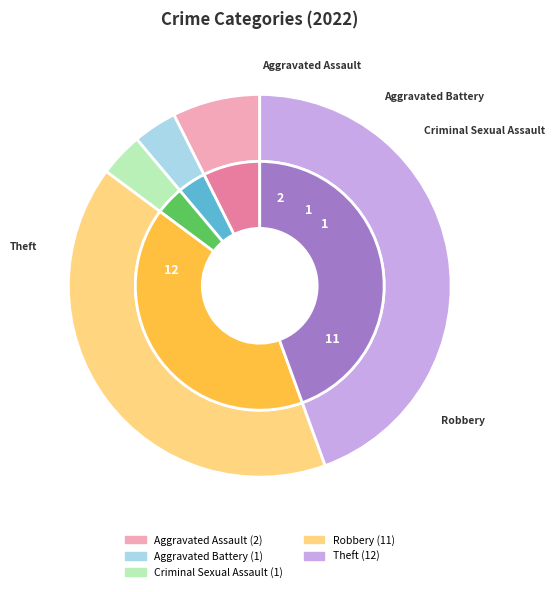

How many segments does this pie chart have?

5